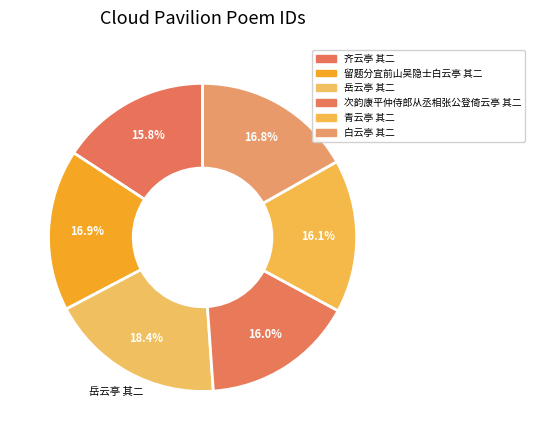

Is there a majority slice in this chart?

No